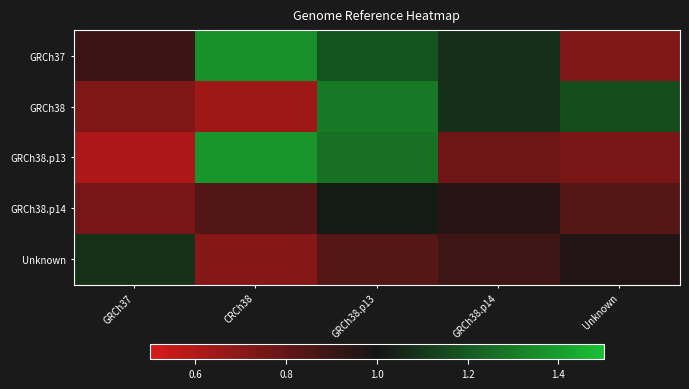

Reading left to right, transcribe all the data shown in this chart.

GRCh37: GRCh37=0.9	CRCh38=1.4	GRCh38.p13=1.2	GRCh38.p14=1.1	Unknown=0.7
GRCh38: GRCh37=0.7	CRCh38=0.6	GRCh38.p13=1.3	GRCh38.p14=1.1	Unknown=1.2
GRCh38.p13: GRCh37=0.6	CRCh38=1.4	GRCh38.p13=1.3	GRCh38.p14=0.8	Unknown=0.7
GRCh38.p14: GRCh37=0.7	CRCh38=0.8	GRCh38.p13=1.0	GRCh38.p14=0.9	Unknown=0.8
Unknown: GRCh37=1.1	CRCh38=0.7	GRCh38.p13=0.8	GRCh38.p14=0.9	Unknown=1.0